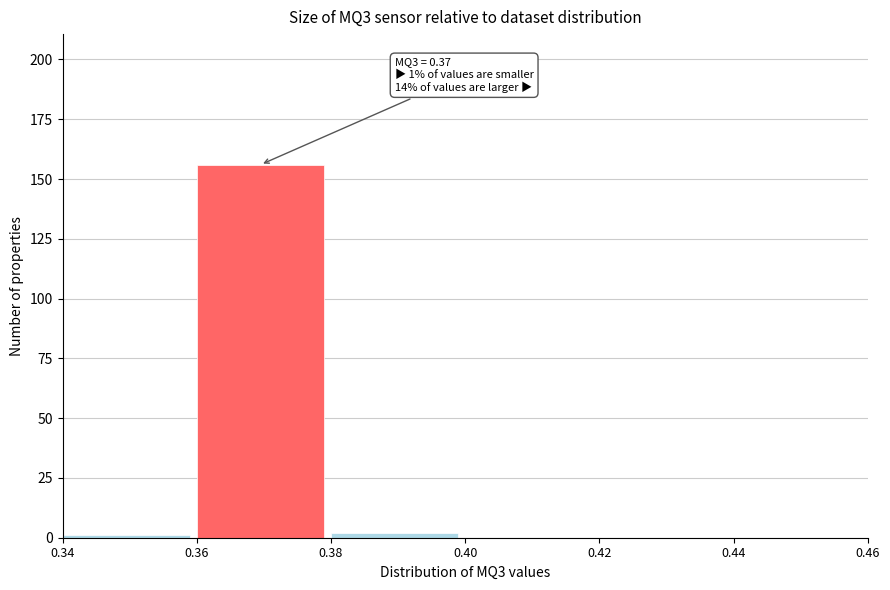

Which range on the x-axis has the tallest bar?

0.36 to 0.38